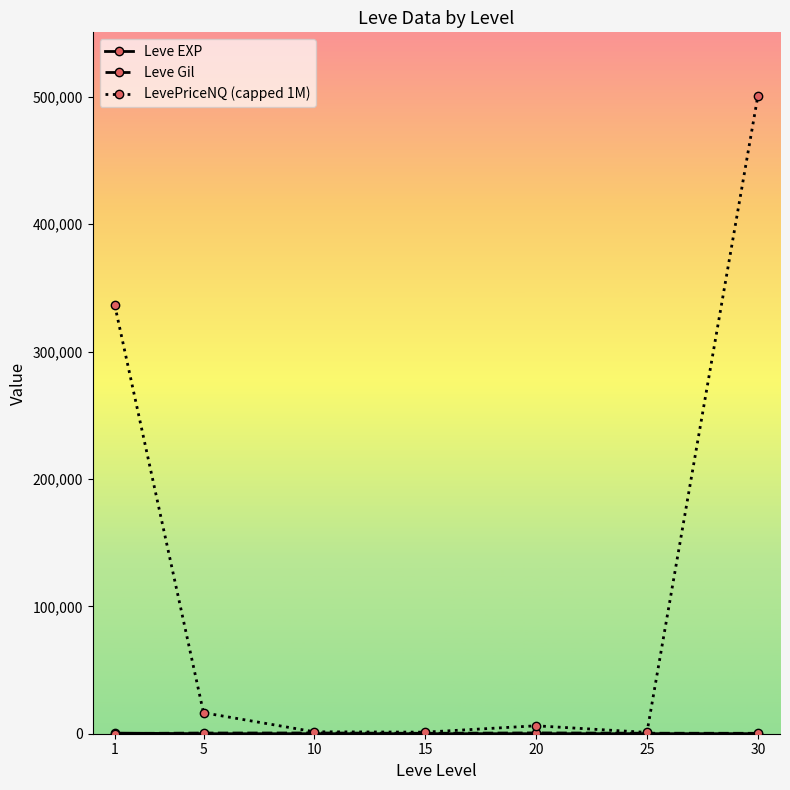

Between 5 and 20, which series saw the biggest shift?

LevePriceNQ (capped 1M)